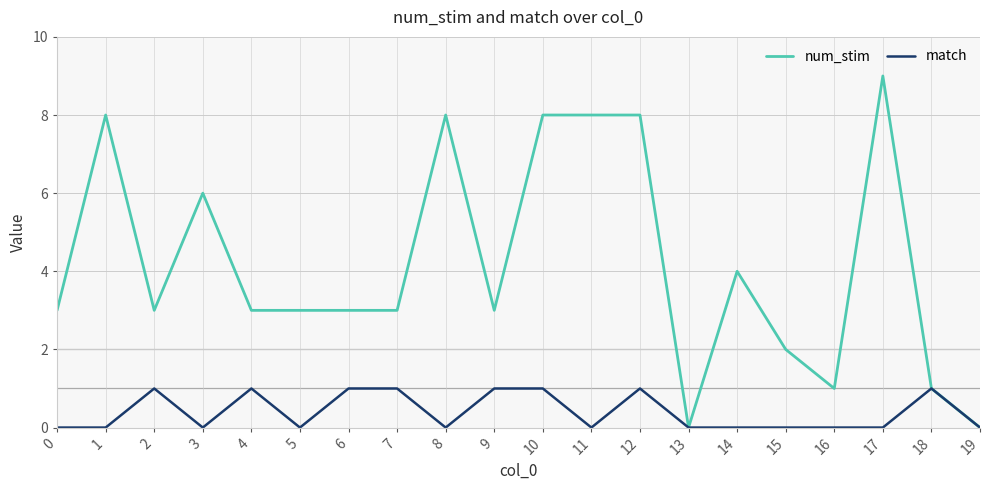

Is it true that match equals 0 at 5?

True